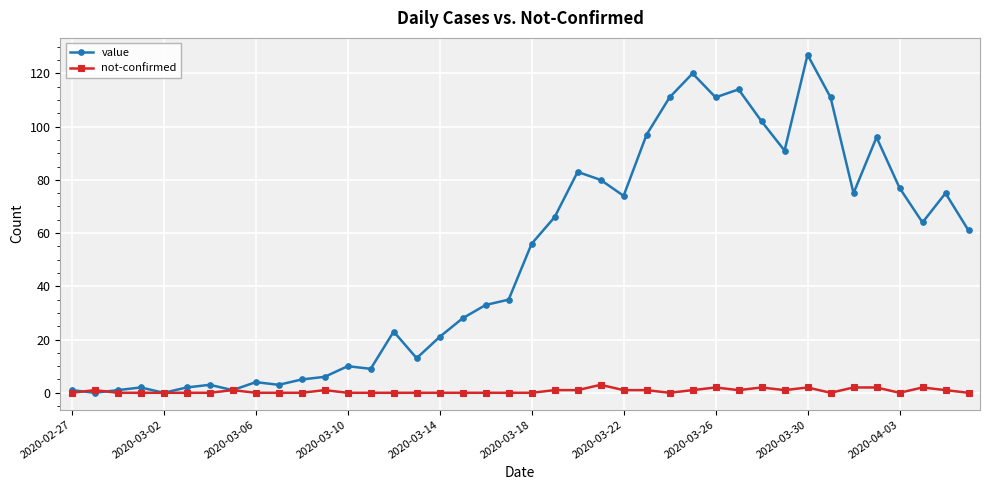

Which series has the largest range (max minus min)?

value